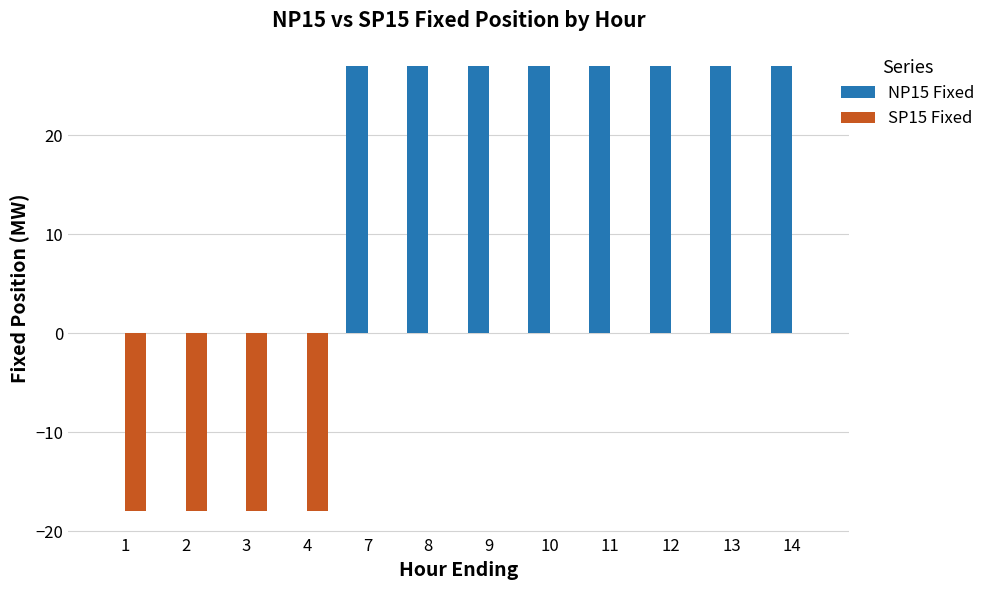

What is the total value across all series at 13?

27